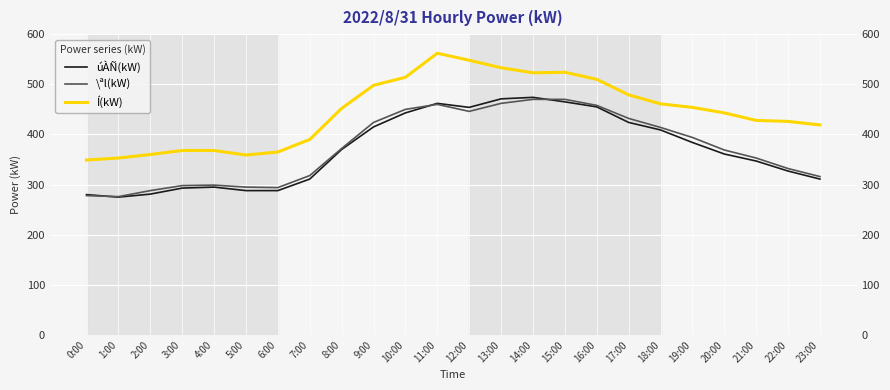

At which label does úÀÑ(kW) first exceed 370?

9:00